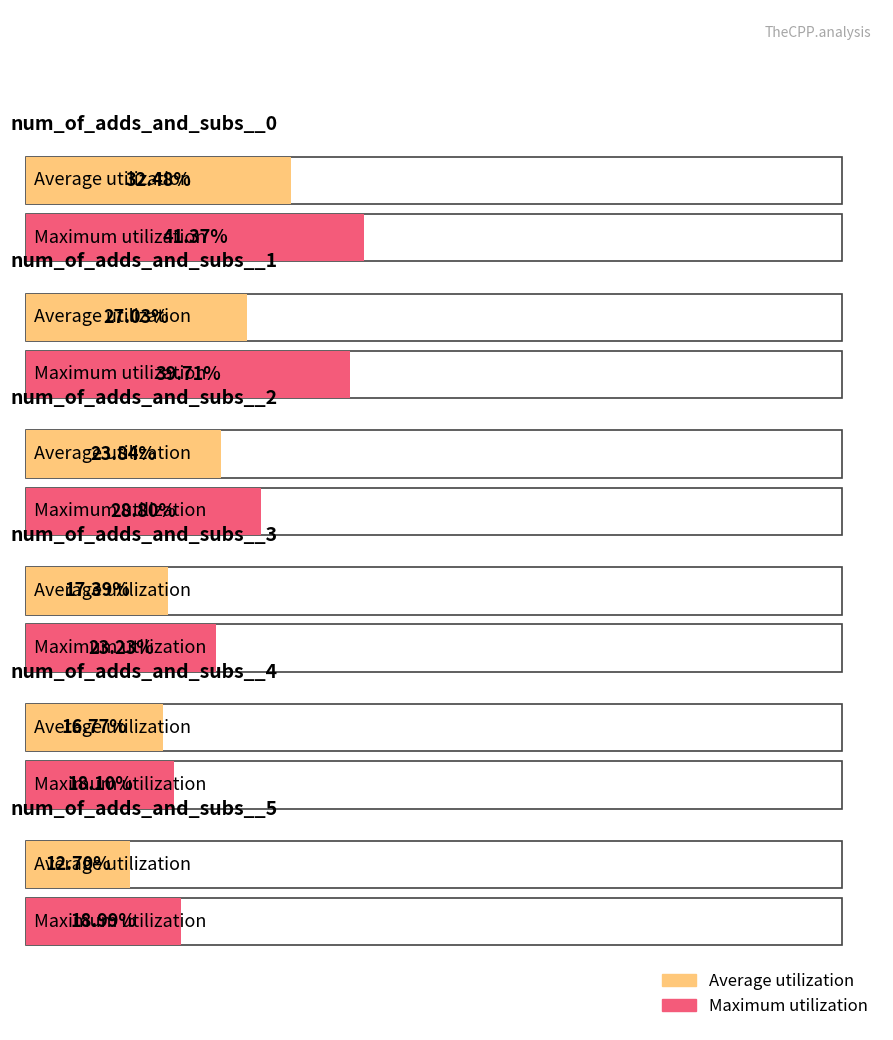

Between num_of_adds_and_subs__2 and num_of_adds_and_subs__3, which series saw the biggest shift?

Average utilization